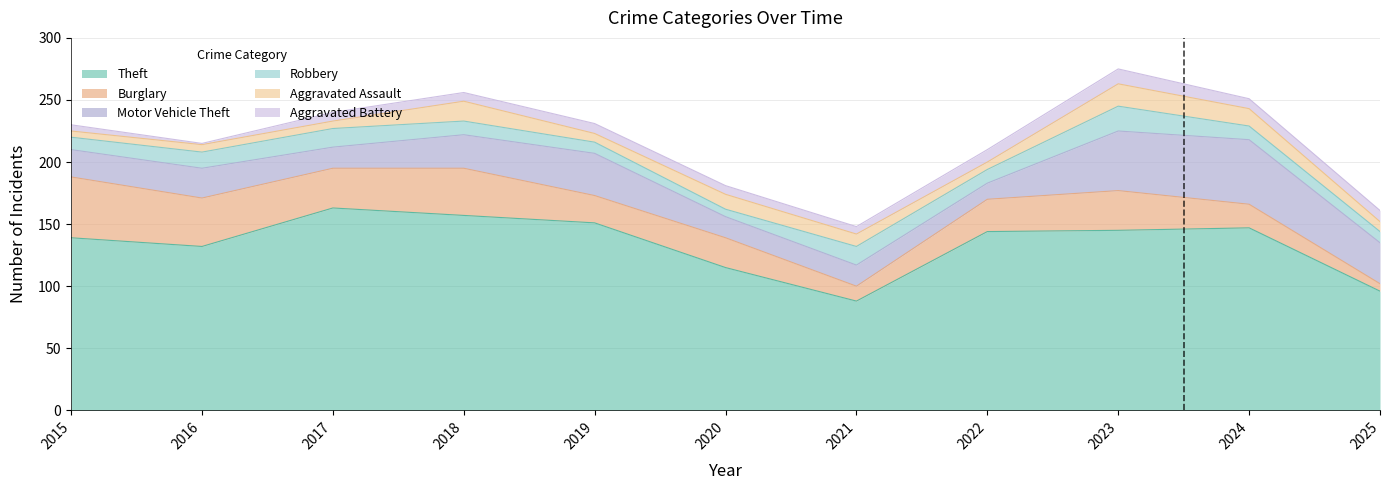

The Motor Vehicle Theft series shows 7 at 2022. True or false?

False